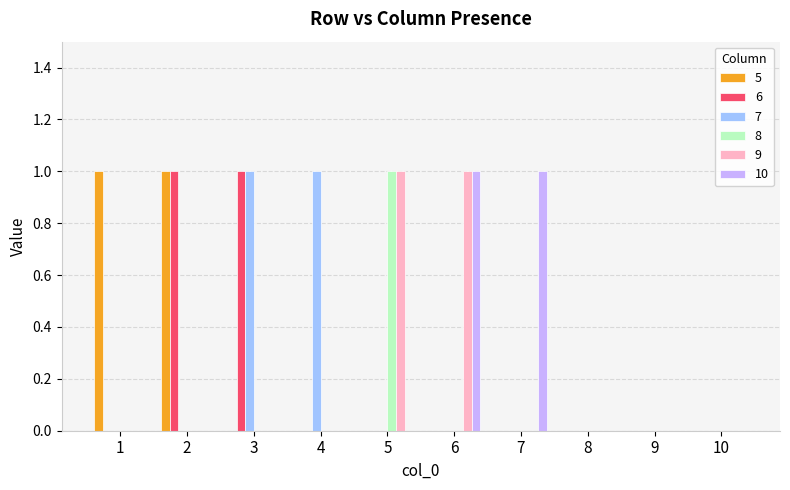

How many groups of bars are there?

10